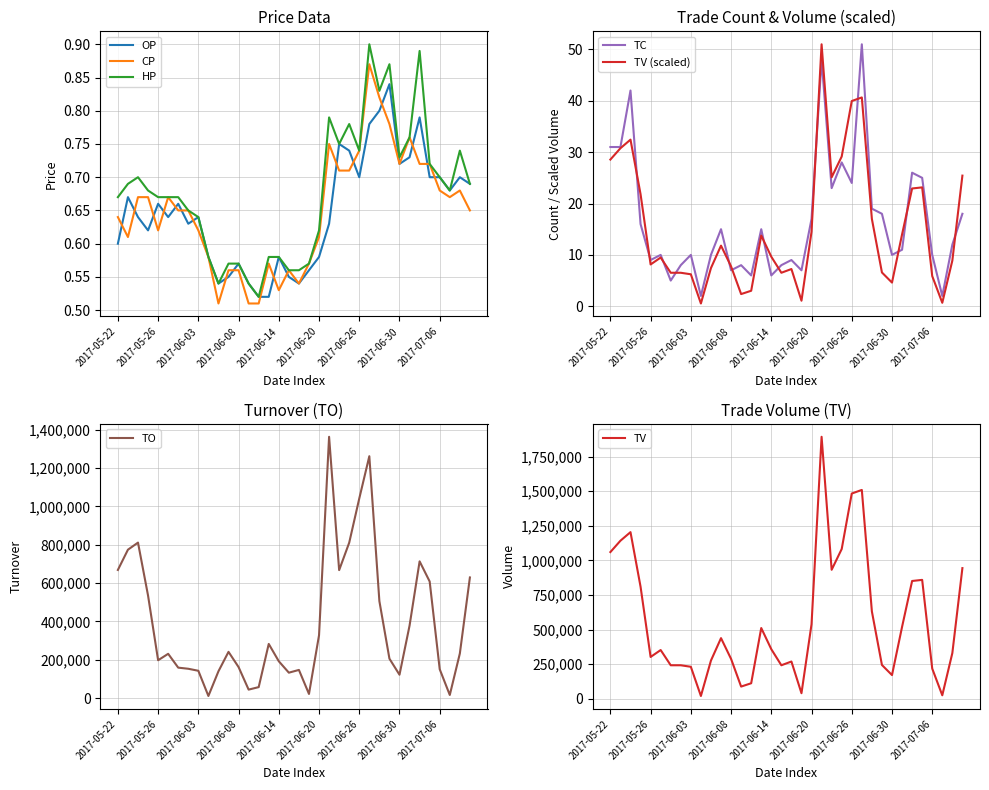

The value of CP at 2017-07-06 is 0.7. True or false?

True